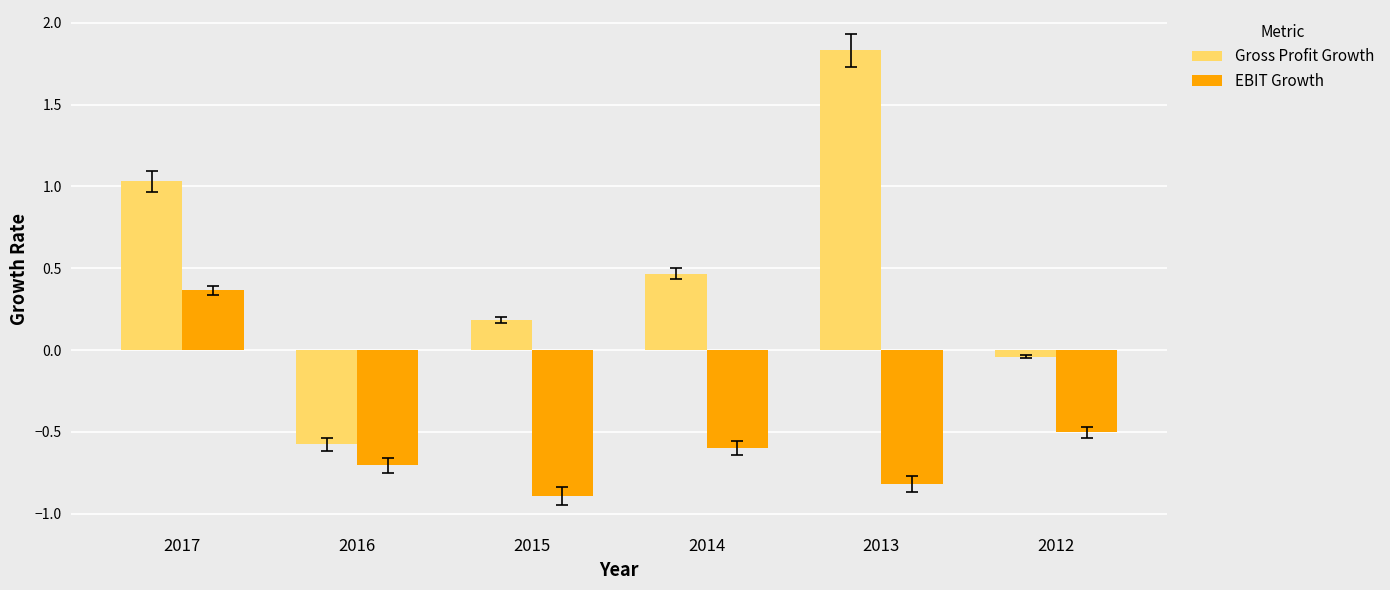

How many data points in EBIT Growth are less than 0?

5